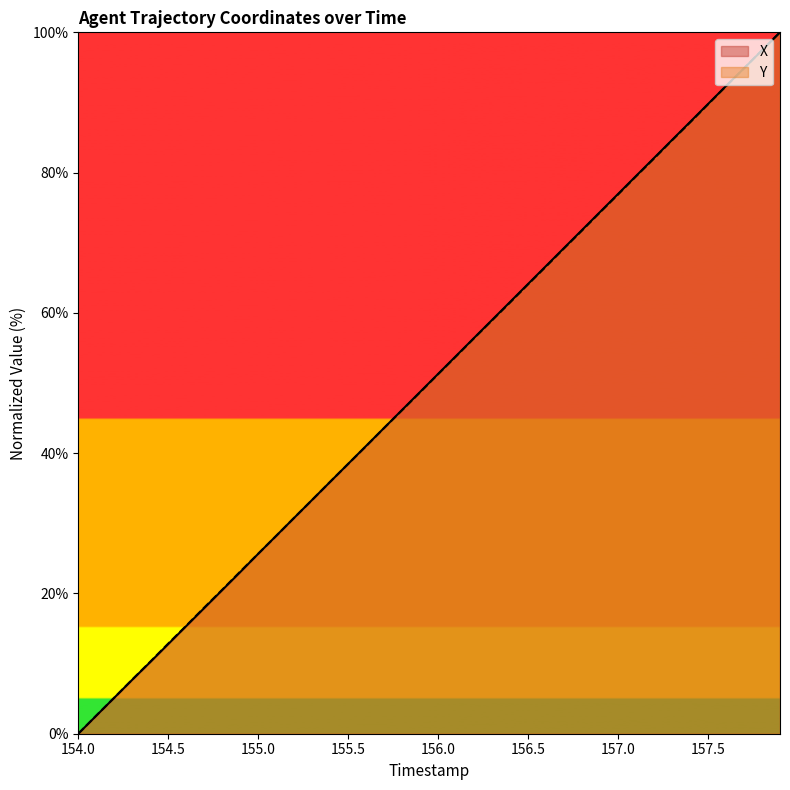

What is the maximum value shown in the chart?

100.0